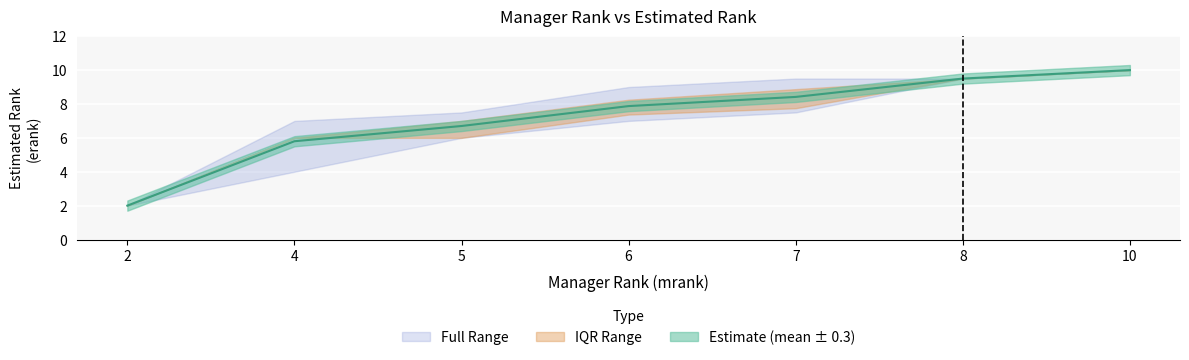

The value of mrank at 4 is 1.1. True or false?

False